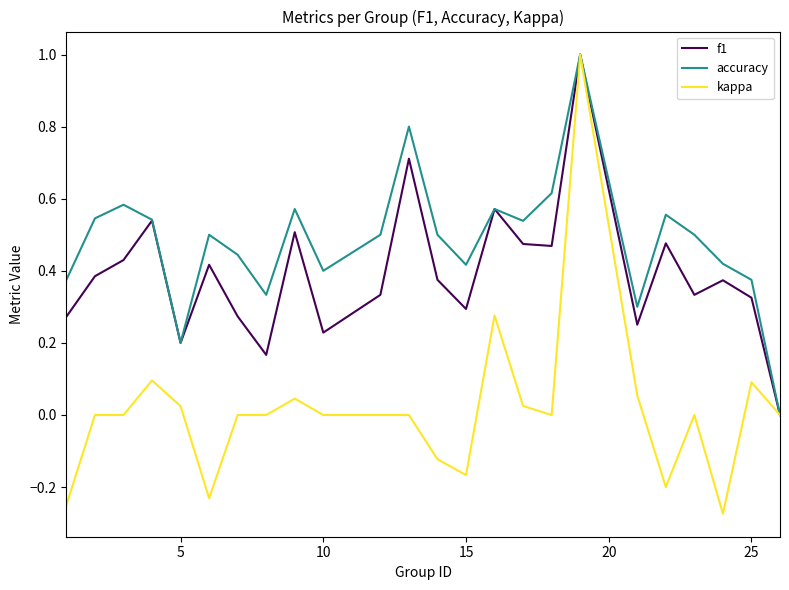

What is the greatest value displayed?

1.0